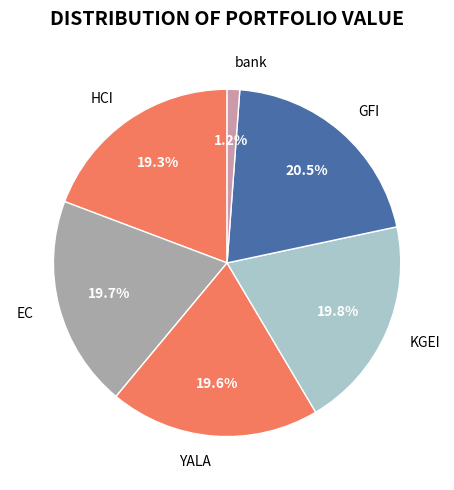

Is there a majority slice in this chart?

No